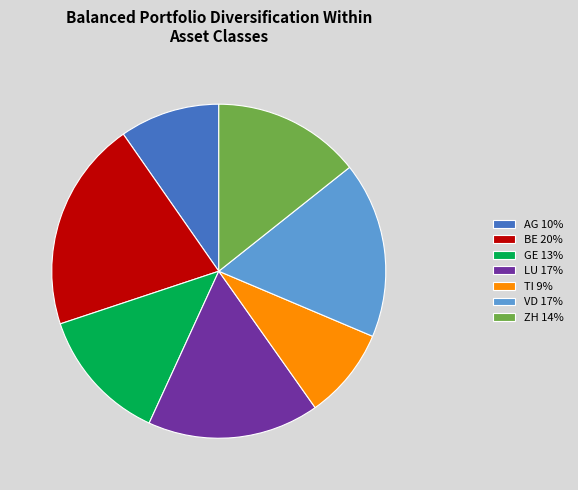

Is BE 20% the majority of the pie?

No